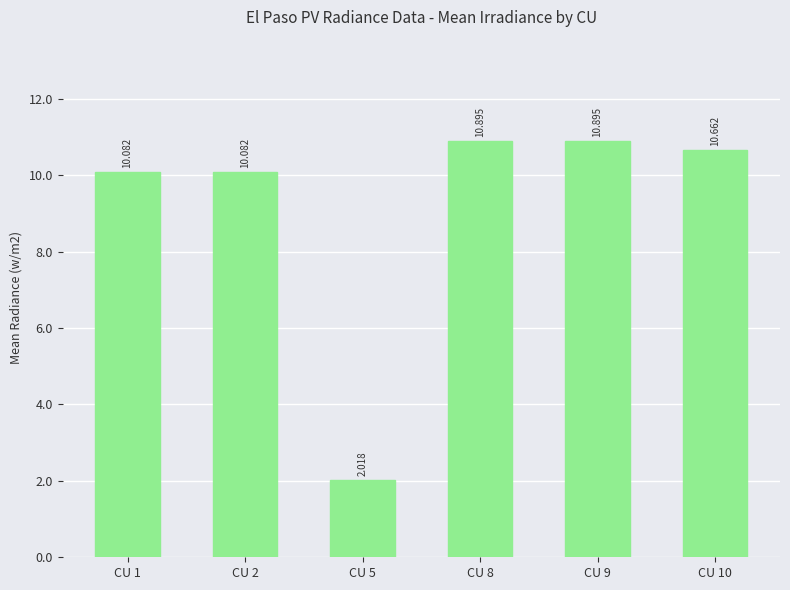

What is the maximum value shown in the chart?

10.9